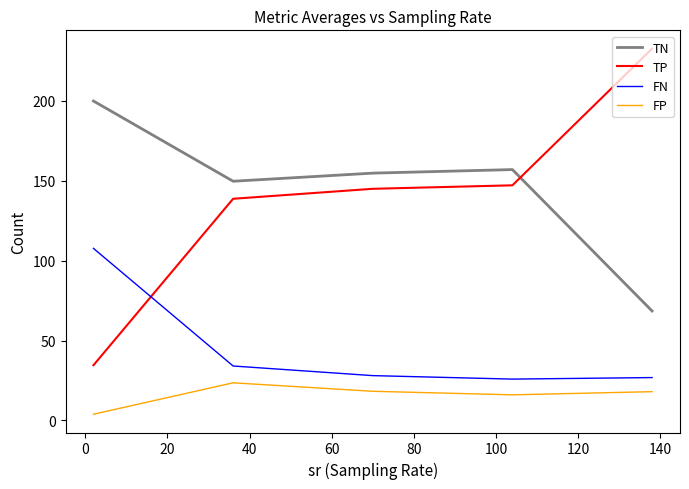

What is the minimum value for TN?

68.5